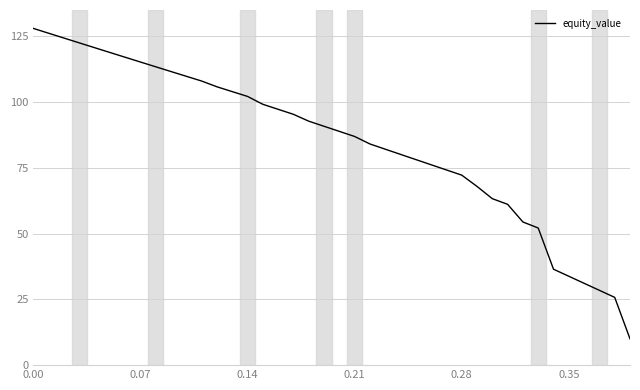

What is the difference between the maximum and minimum values?

118.0